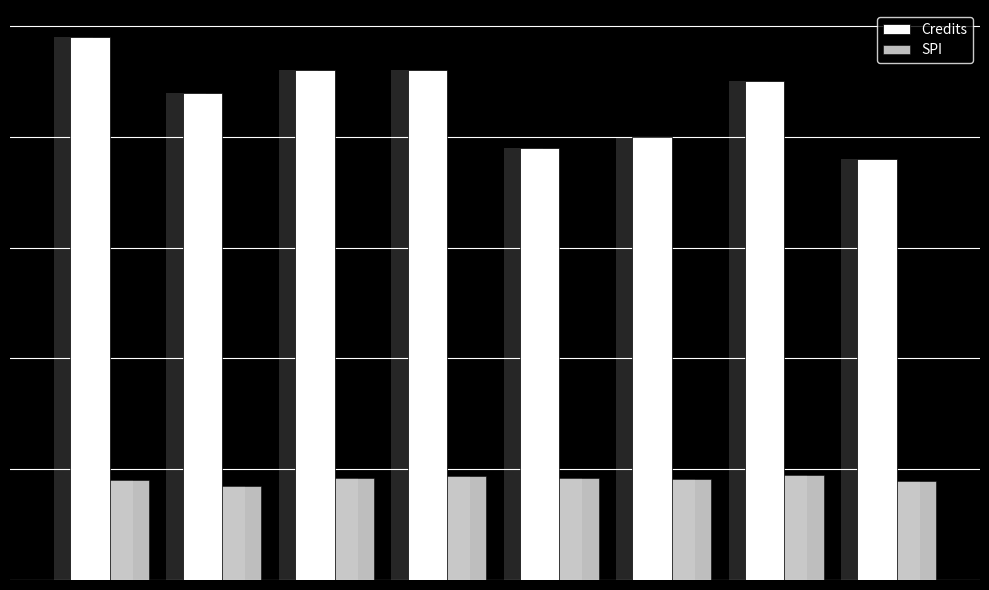

Which series has the largest total across all categories?

Credits